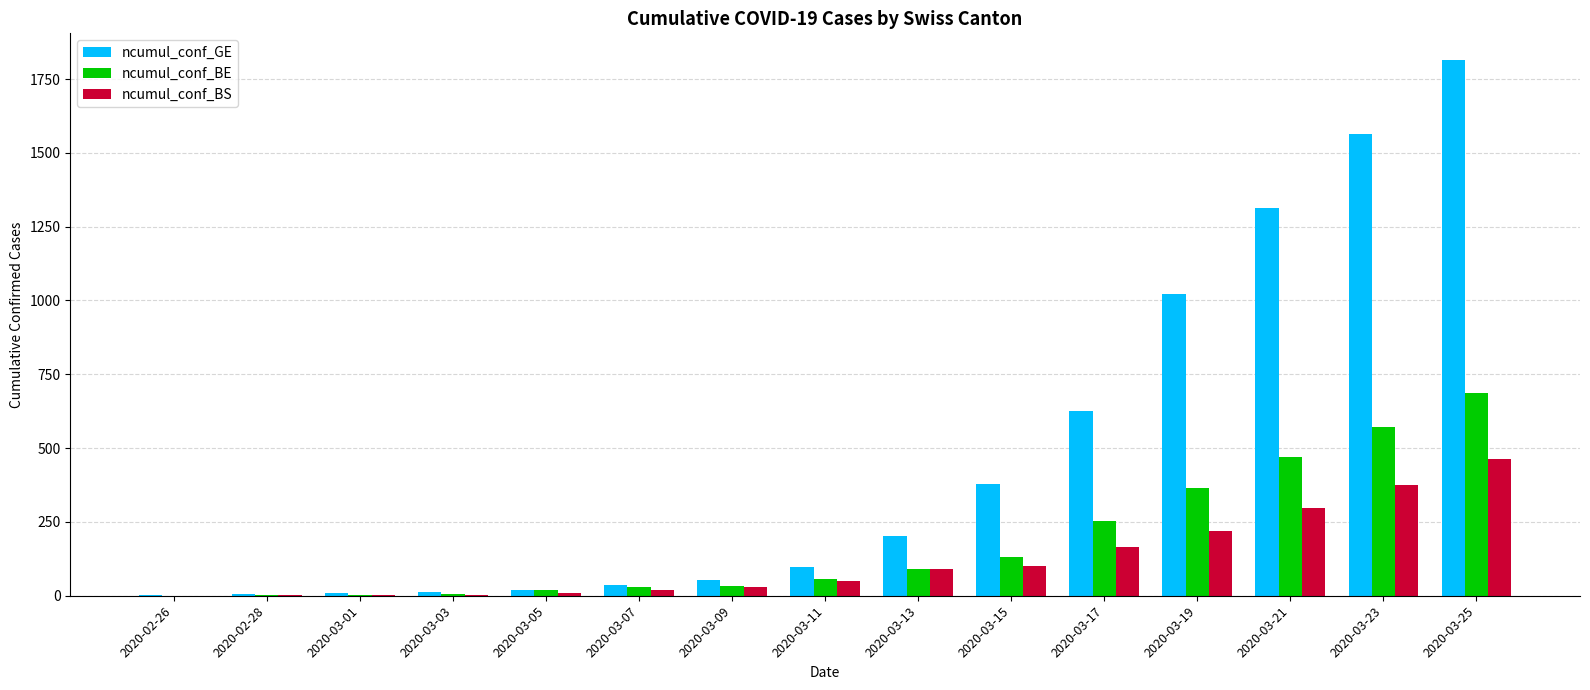

How many groups of bars are there?

15